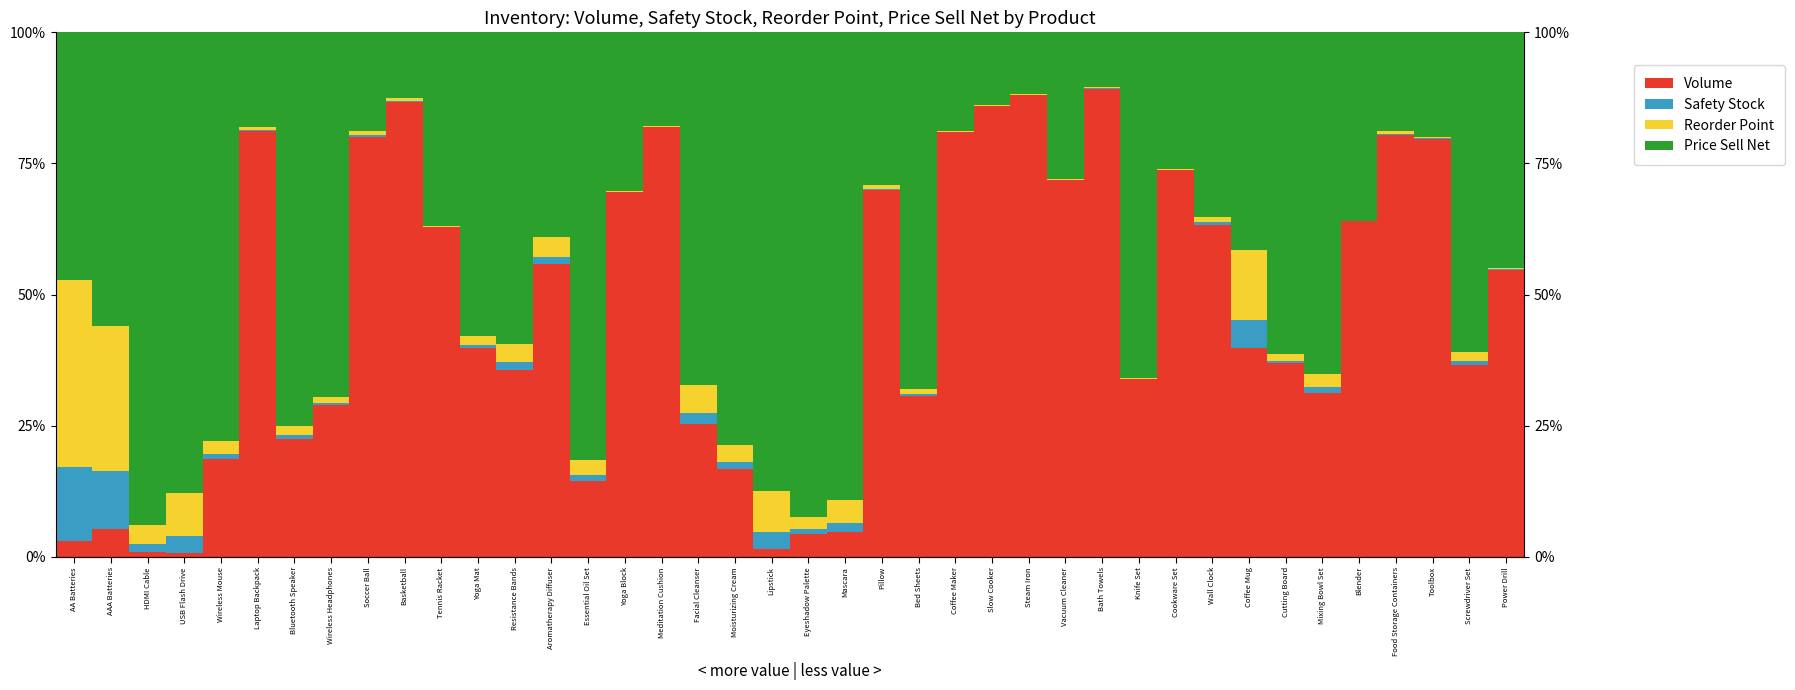

Reading left to right, what are all the values shown in this chart?

Volume: 3.0	5.3	0.8	0.7	18.7	81.3	22.5	28.9	80.0	86.8	62.8	39.7	35.6	55.8	14.4	69.6	82.0	25.2	16.8	1.6	4.4	4.8	69.9	30.6	81.0	86.0	88.0	71.8	89.3	33.9	73.8	63.3	39.9	36.9	31.3	63.9	80.5	79.8	36.5	54.7
Safety Stock: 14.2	11.1	1.5	3.3	0.9	0.2	0.7	0.5	0.4	0.2	0.1	0.7	1.4	1.5	1.2	0.0	0.1	2.2	1.3	3.1	0.9	1.7	0.3	0.4	0.0	0.0	0.1	0.0	0.1	0.1	0.0	0.4	5.3	0.5	1.0	0.0	0.2	0.1	0.7	0.1
Reorder Point: 35.5	27.7	3.8	8.2	2.3	0.5	1.7	1.2	0.9	0.5	0.2	1.7	3.6	3.7	2.9	0.1	0.1	5.4	3.2	7.8	2.3	4.3	0.7	1.0	0.1	0.0	0.2	0.1	0.2	0.1	0.0	1.1	13.3	1.2	2.6	0.1	0.5	0.2	1.8	0.2
Price Sell Net: 47.3	55.9	93.9	87.8	78.0	18.1	75.1	69.4	18.8	12.5	36.9	57.9	59.4	39.0	81.6	30.2	17.8	67.2	78.8	87.5	92.3	89.2	29.1	68.0	18.9	13.9	11.7	28.0	10.4	65.9	26.1	35.2	41.5	61.4	65.1	36.0	18.8	19.9	60.9	45.0